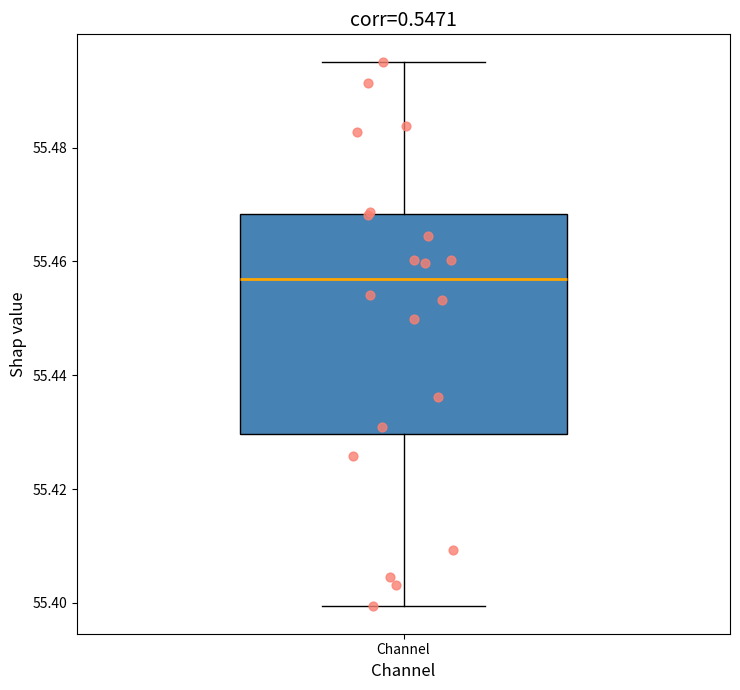

Read this box plot against the y-axis: the position of the median line, the range covered by the box, and the ends of both whiskers. The values are not printed on the chart, so give them approximately, as read against the axis.

median 55.456, box 55.430 to 55.468, whiskers 55.400 to 55.496